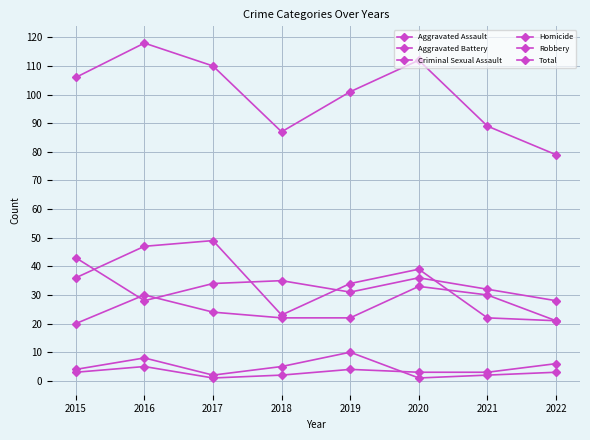

Rank the categories by Robbery value from lowest to highest.

2022, 2021, 2018, 2019, 2015, 2020, 2016, 2017